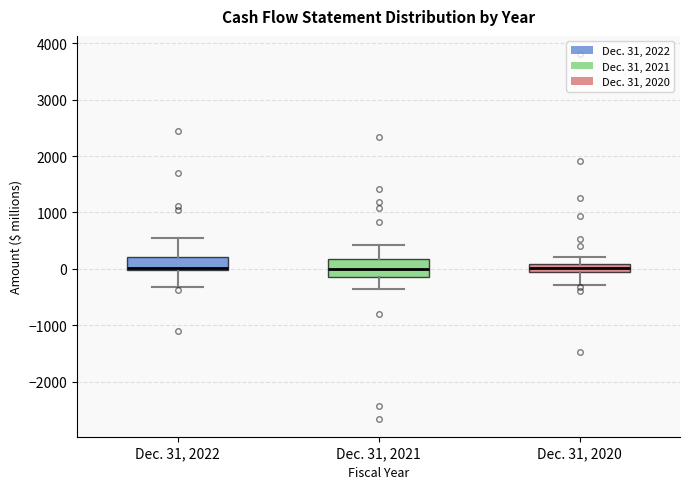

Reading left to right, transcribe this box plot: for each box, give where its median line is, the range the box spans, and where its two whiskers end, as read against the y-axis. The values are not printed on the chart, so give them approximately, as read against the axis.

Dec. 31, 2022: median 0 (just above the box's lower edge), box 0 to 200, whiskers -300 to 500
Dec. 31, 2021: median 0, box -100 to 200, whiskers -300 to 400
Dec. 31, 2020: median 0, box -100 to 100, whiskers -300 to 200